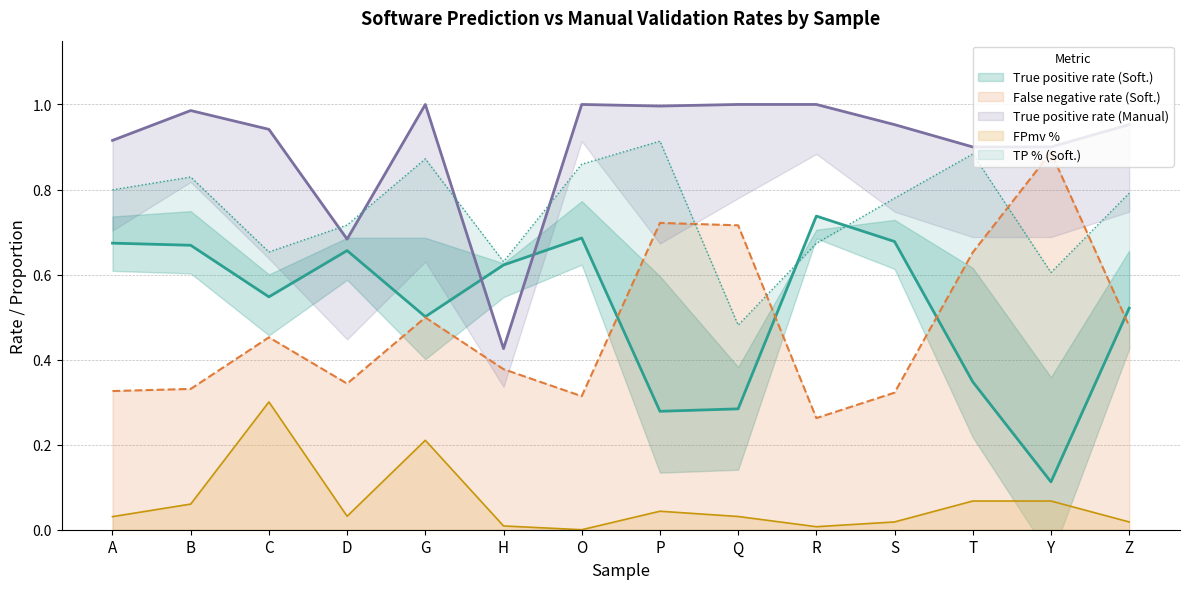

Which series has the largest total across all categories?

True positive rate (Manual)